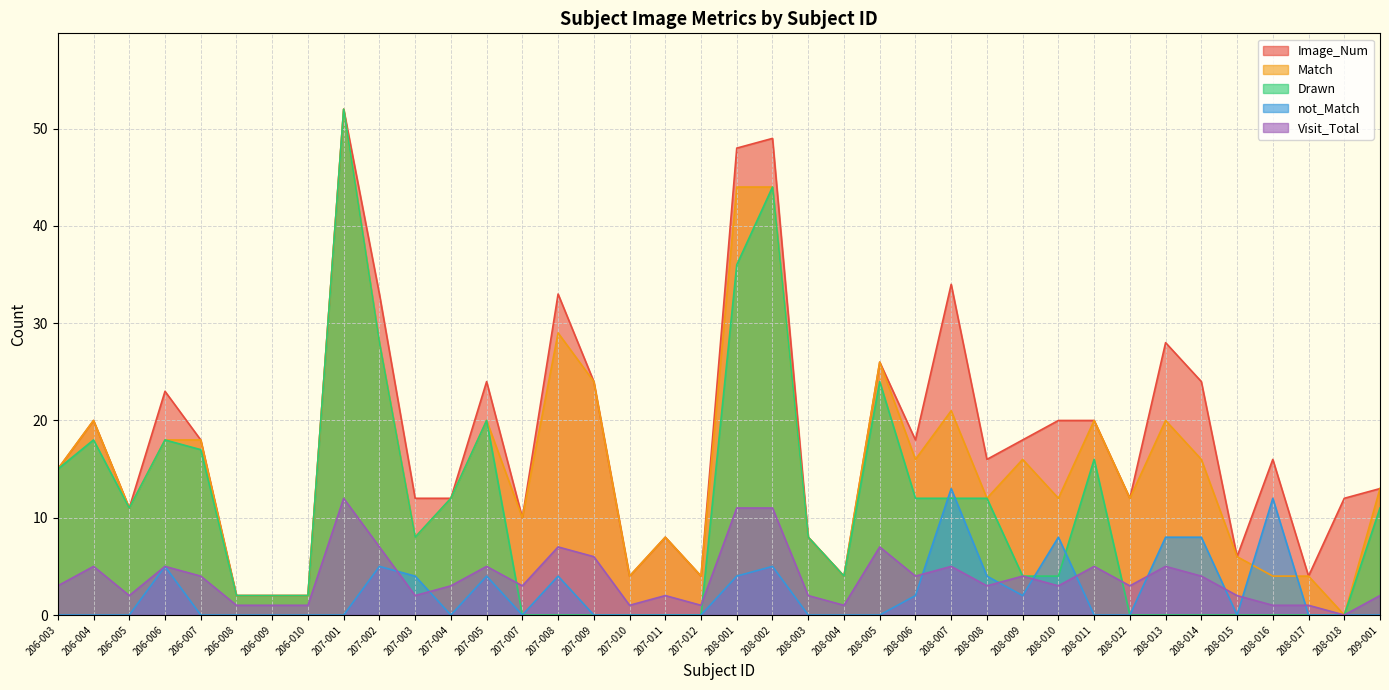

At which label does Visit_Total first exceed 3?

206-004